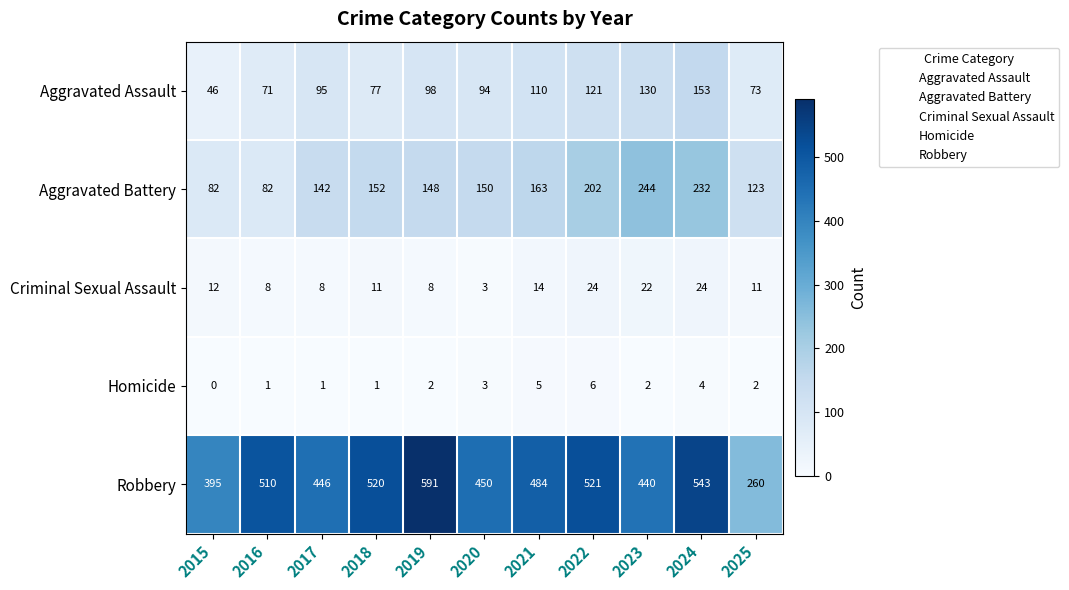

True or false: Aggravated Battery has a value of 244 at 2023.

True